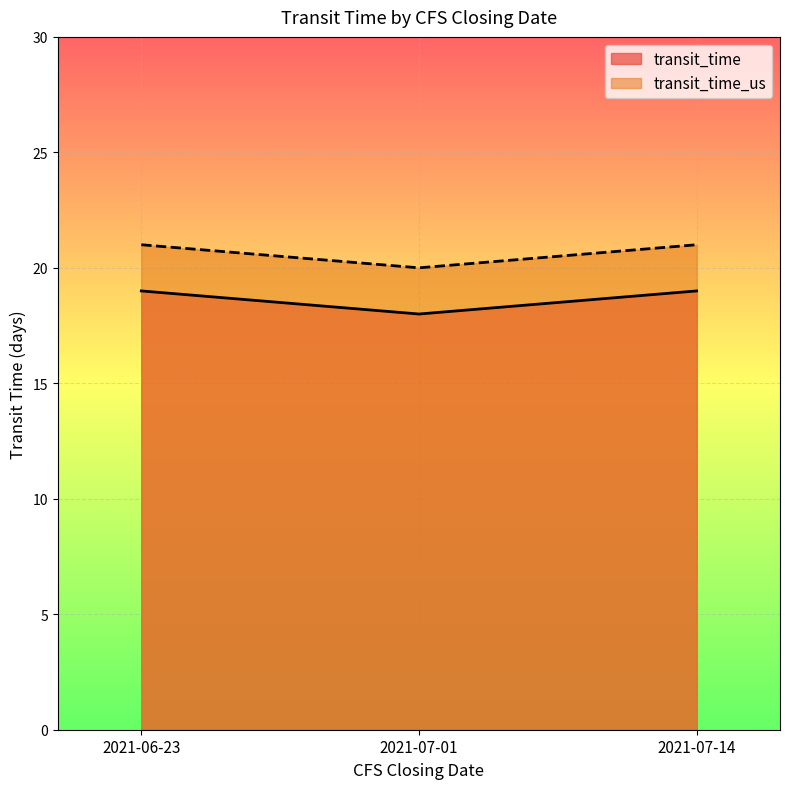

Rank the series by their maximum value, from lowest to highest.

transit_time, transit_time_us